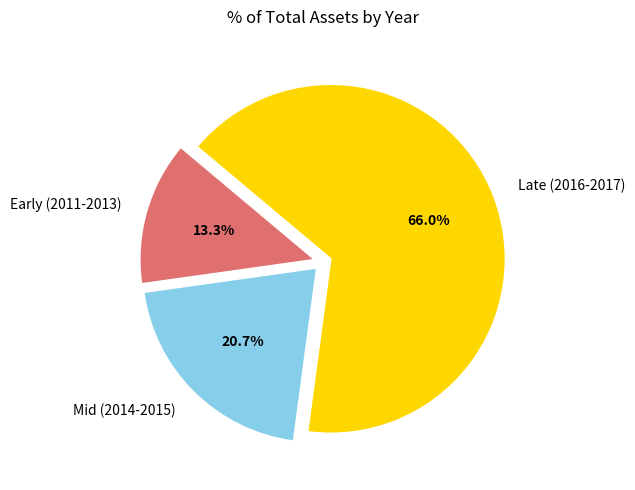

To the nearest percent, what is the average slice percentage?

33%